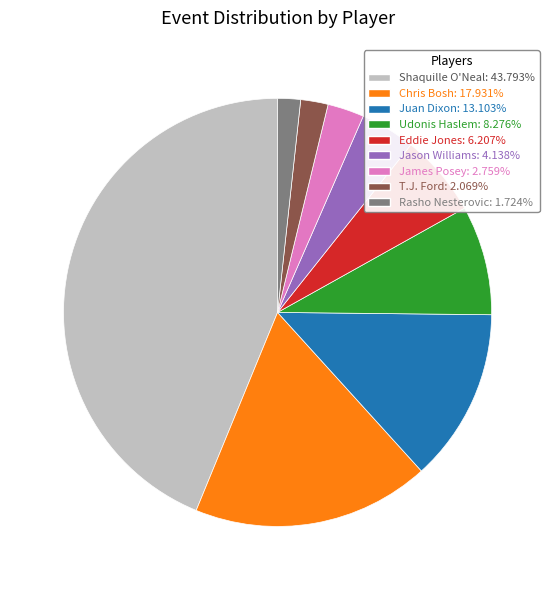

Count the number of slices in the pie.

9